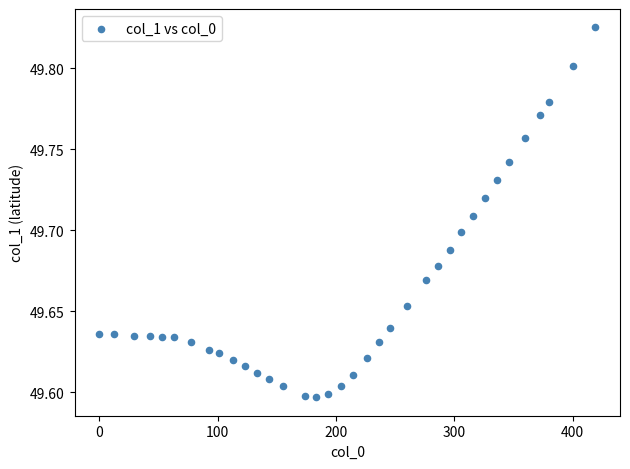

What is the range of X values (max minus min)?

419.0